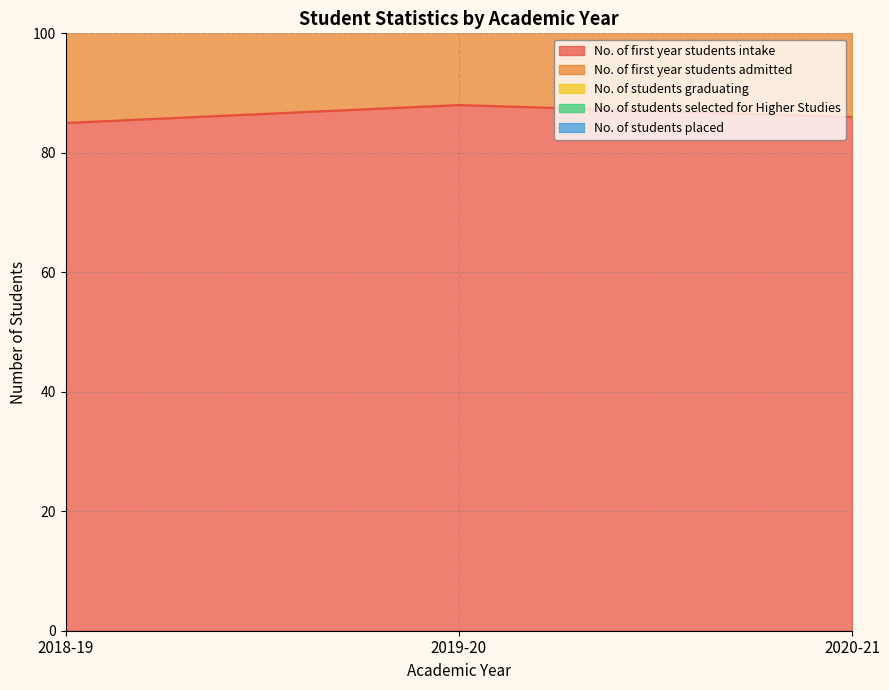

What is the maximum value shown in the chart?

236